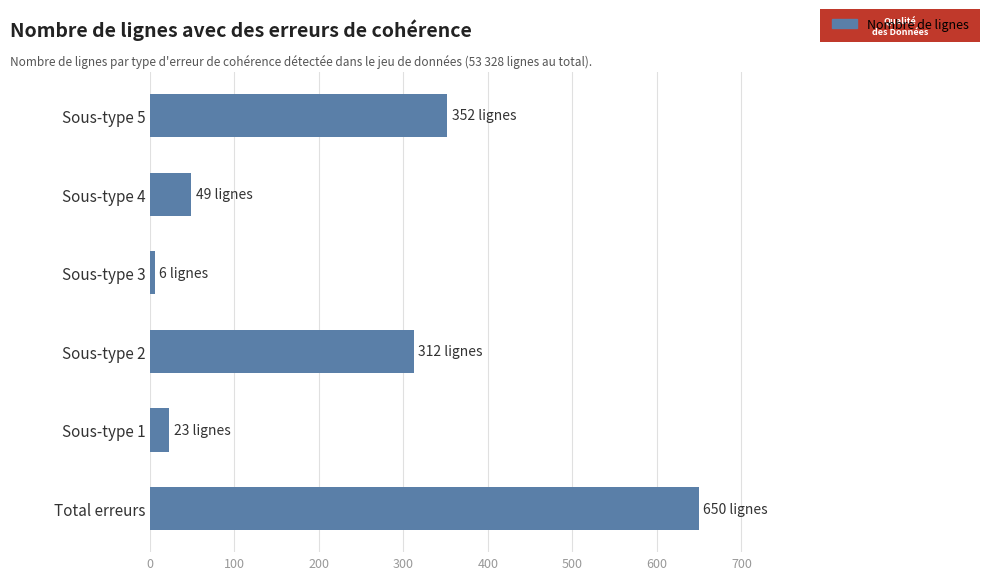

List the labels in order of value, largest first.

Total erreurs, Sous-type 5, Sous-type 2, Sous-type 4, Sous-type 1, Sous-type 3